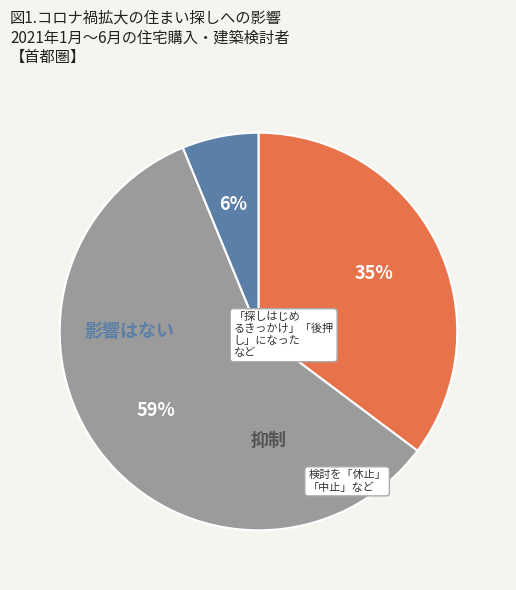

Is there a majority slice in this chart?

Yes